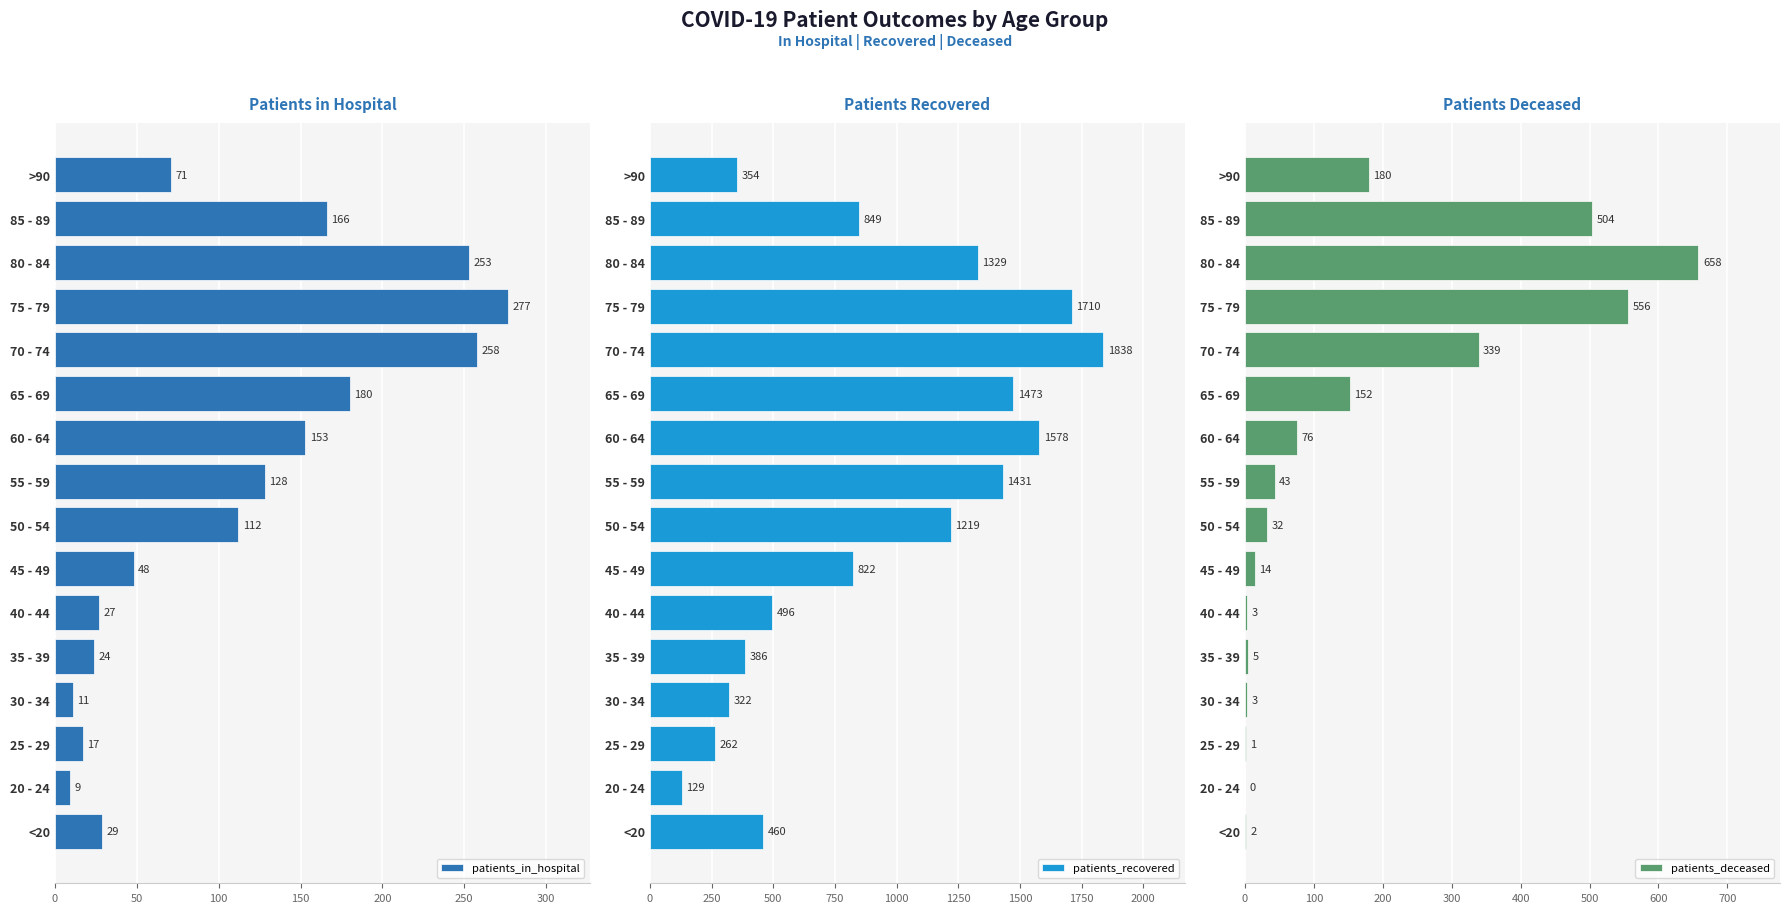

List the labels in order of patients_in_hospital value, largest first.

75 - 79, 70 - 74, 80 - 84, 65 - 69, 85 - 89, 60 - 64, 55 - 59, 50 - 54, >90, 45 - 49, <20, 40 - 44, 35 - 39, 25 - 29, 30 - 34, 20 - 24